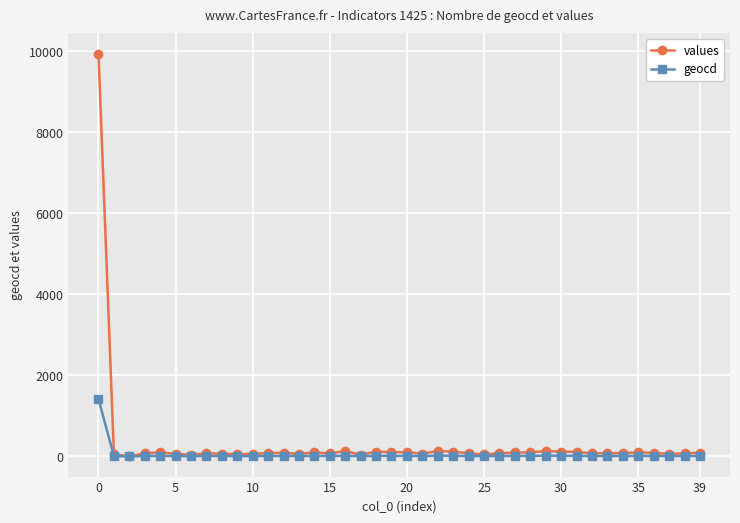

How many data points does each series have?

40